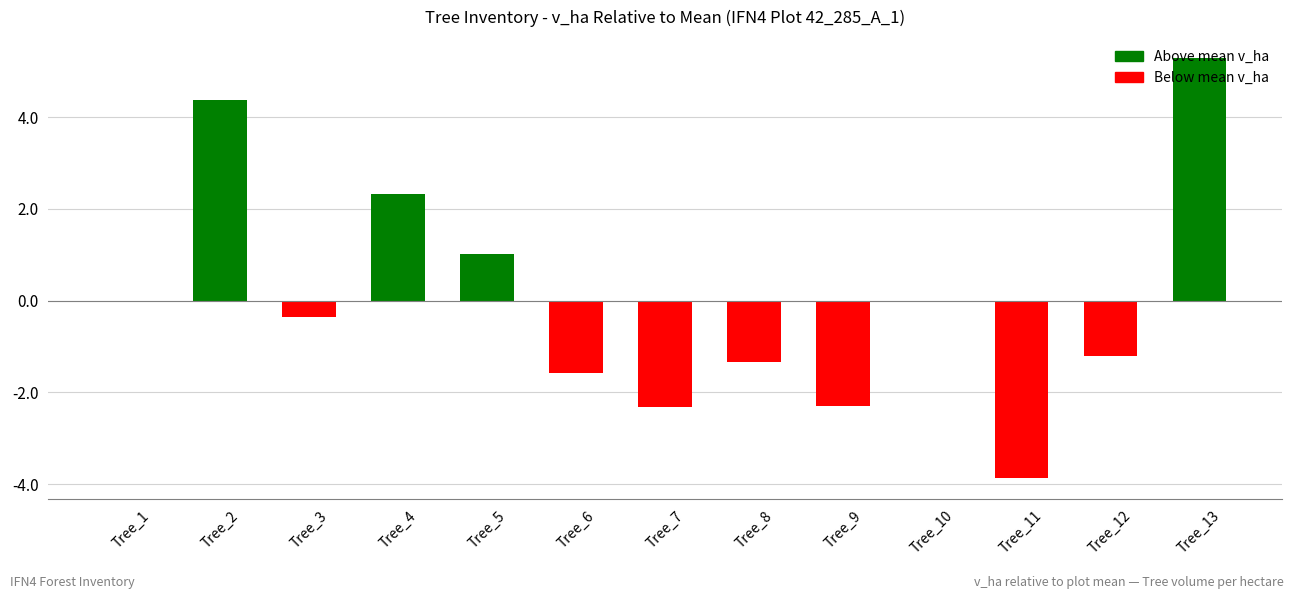

How many data points does each series have?

13